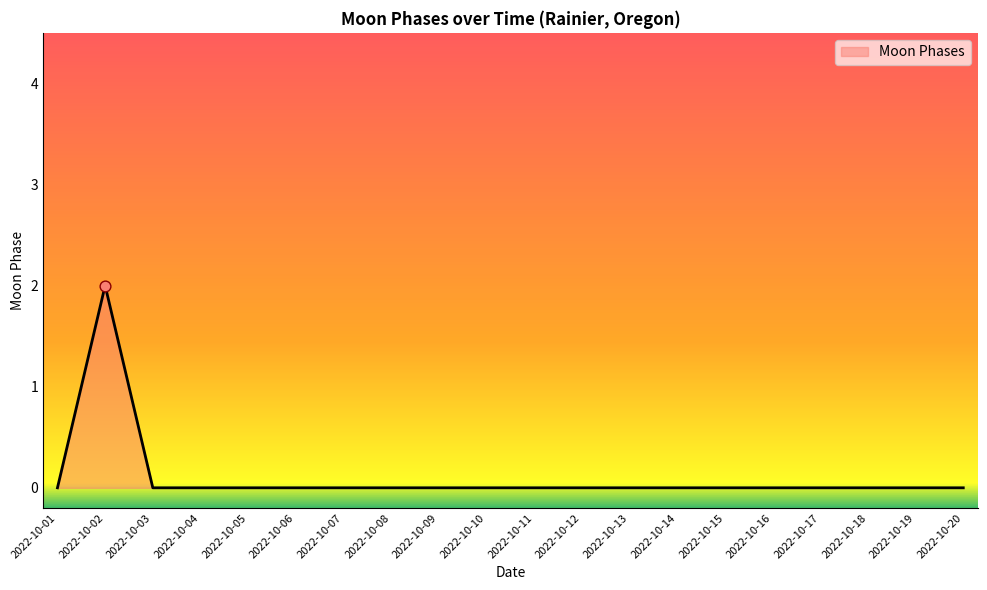

Which has a higher value, 2022-10-10 or 2022-10-02?

2022-10-02